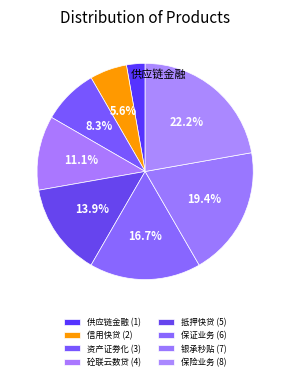

Count the number of slices in the pie.

8